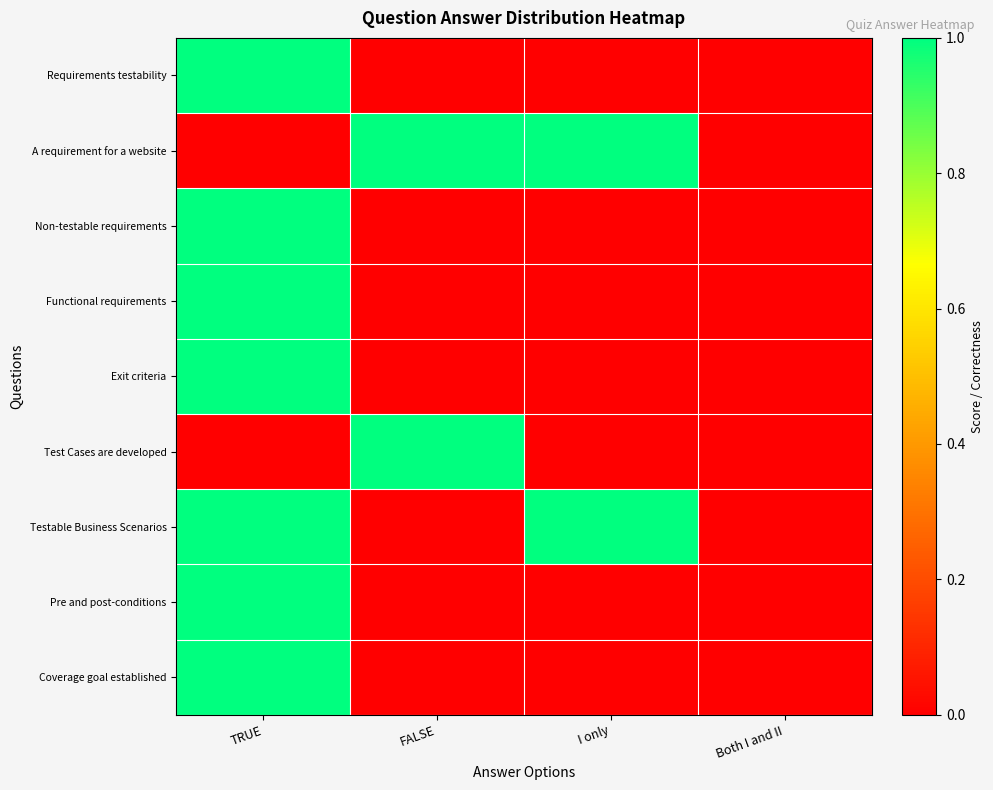

Which series changed the most between TRUE and FALSE?

Requirements testability